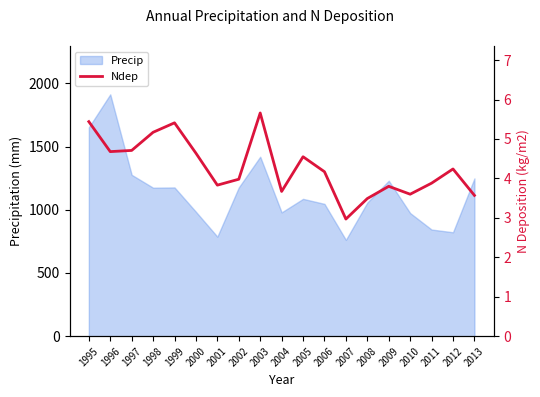

Rank the categories by value from highest to lowest.

2003, 1995, 1999, 1998, 1997, 1996, 2000, 2005, 2012, 2006, 2002, 2011, 2001, 2009, 2004, 2010, 2013, 2008, 2007